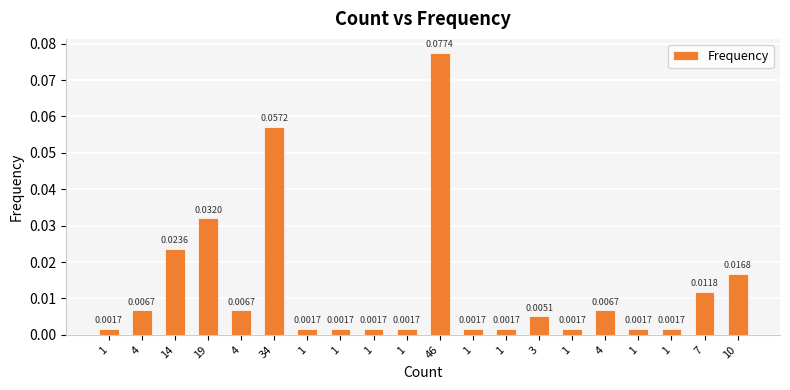

Are the bars horizontal?

No